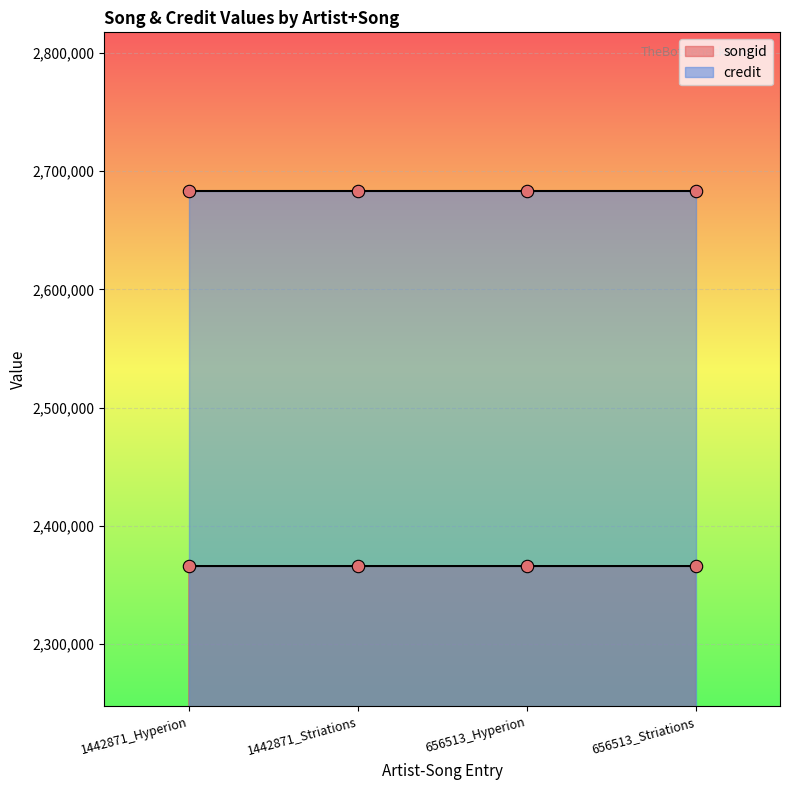

At how many categories does at least one series exceed 2385928?

4